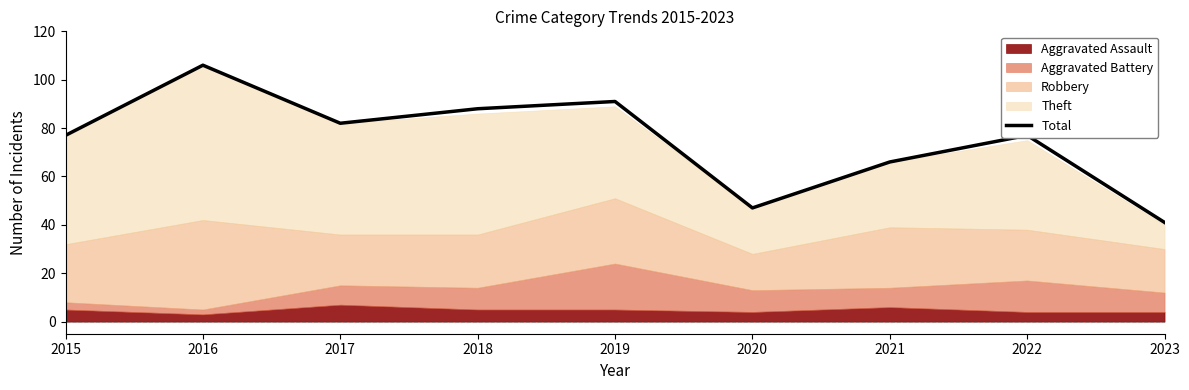

Reading left to right, list all the values displayed in this chart.

2015=77	2016=106	2017=82	2018=88	2019=91	2020=47	2021=66	2022=77	2023=41